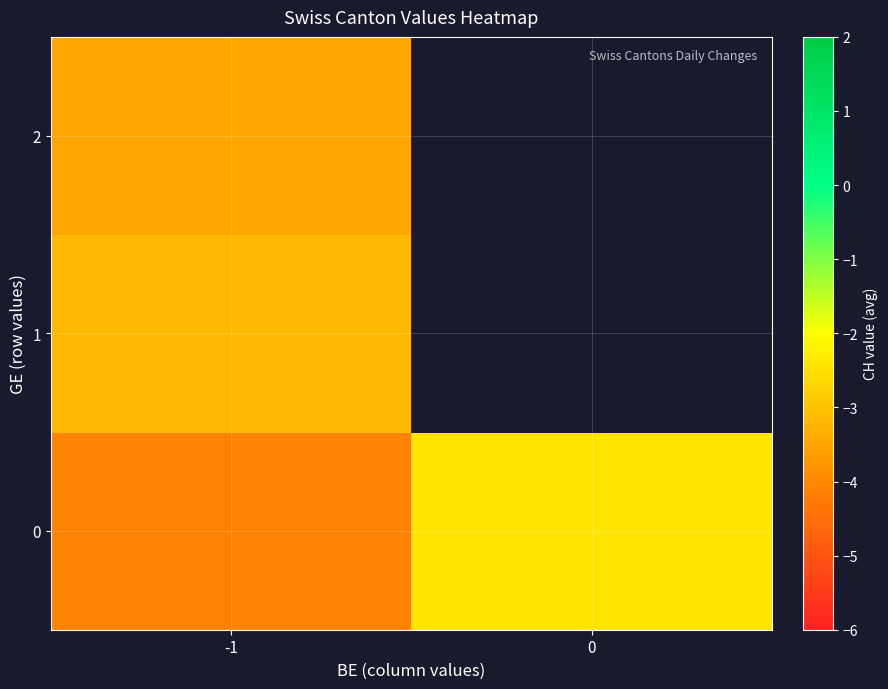

How many negative values does the row_2 series have?

1